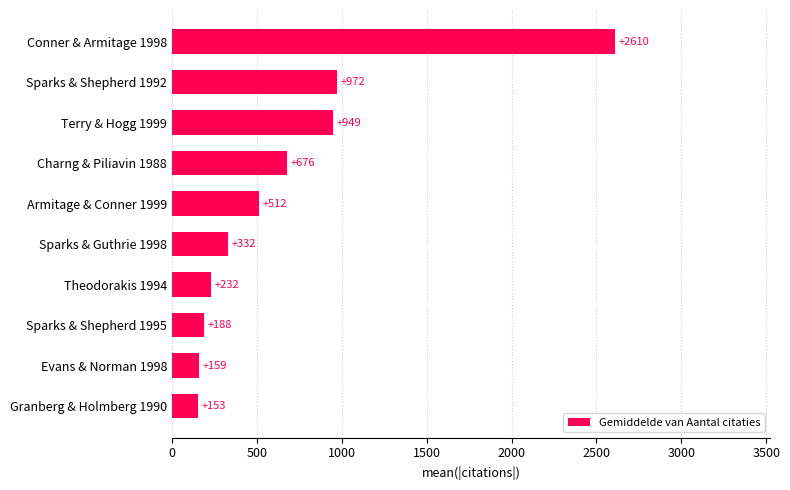

Reading bottom to top, transcribe all the data shown in this chart.

Granberg & Holmberg 1990=153	Evans & Norman 1998=159	Sparks & Shepherd 1995=188	Theodorakis 1994=232	Sparks & Guthrie 1998=332	Armitage & Conner 1999=512	Charng & Piliavin 1988=676	Terry & Hogg 1999=949	Sparks & Shepherd 1992=972	Conner & Armitage 1998=2610